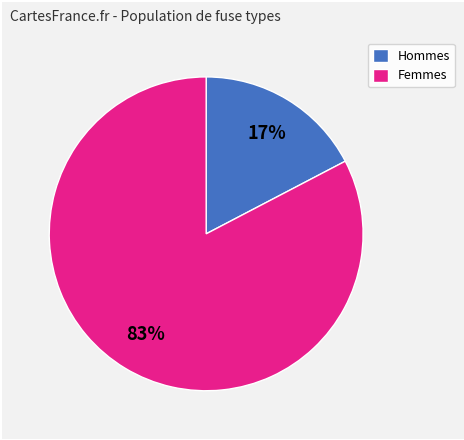

Between Hommes and Femmes, which is larger?

Femmes